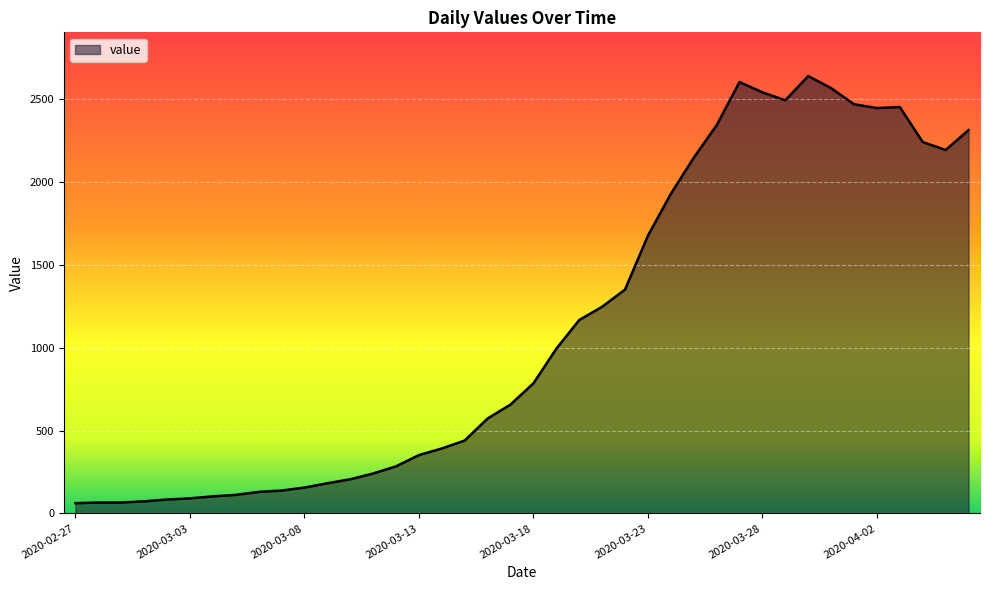

What is the greatest value displayed?

2639